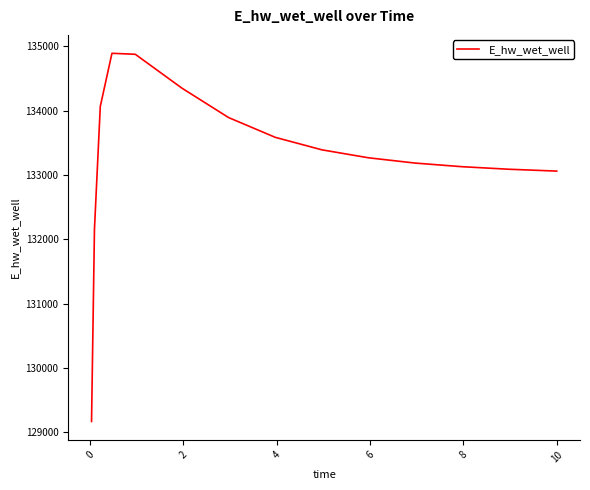

How many categories are shown in the chart?

15